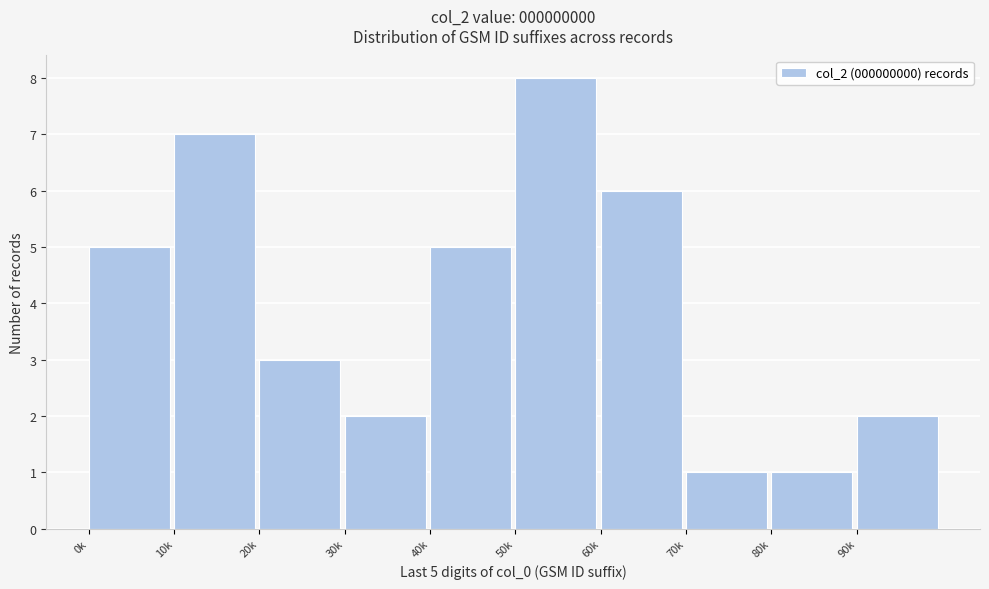

Reading left to right, list all the values displayed in this chart.

0k=5	10k=7	20k=3	30k=2	40k=5	50k=8	60k=6	70k=1	80k=1	90k=2